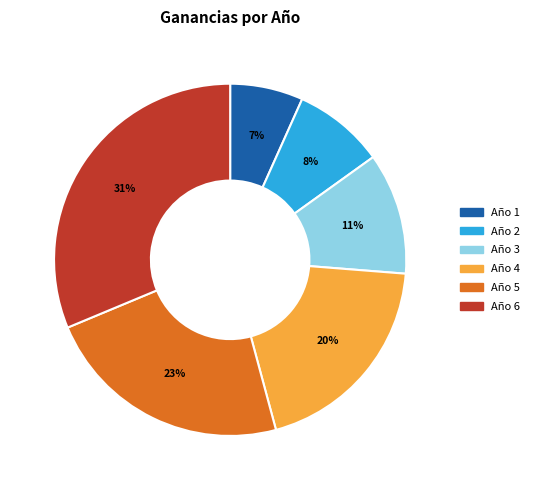

Is there a majority slice in this chart?

No